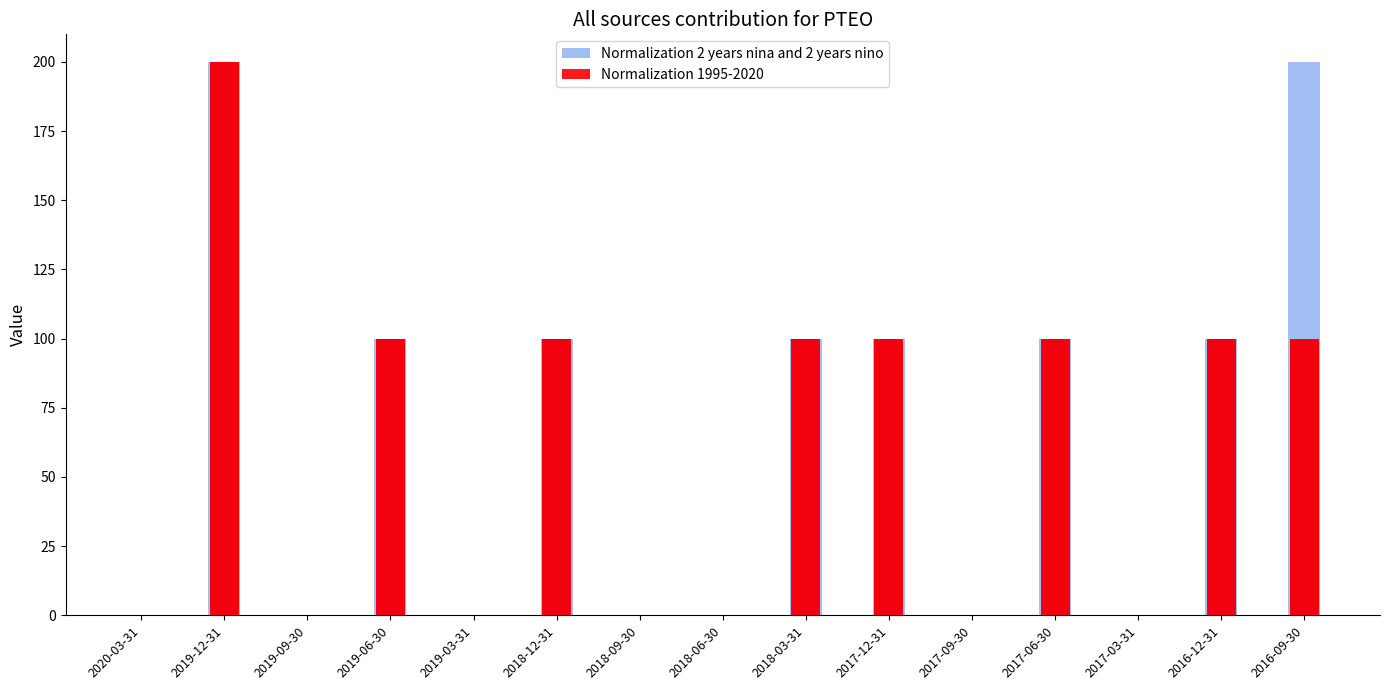

At which label does Normalization 1995-2020 reach its peak?

2019-12-31